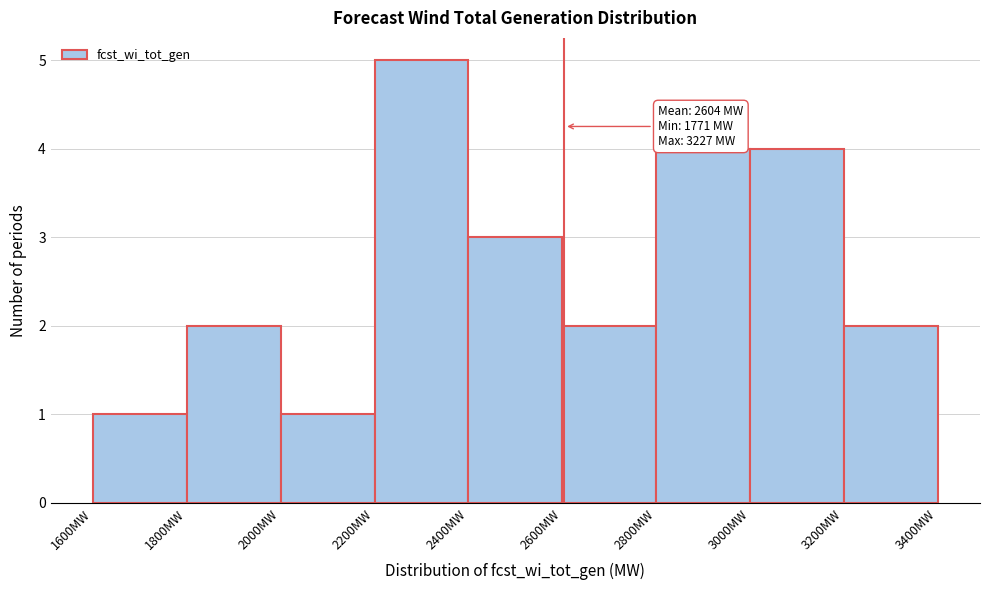

Over which range of the x-axis is the bar tallest?

2200 to 2400